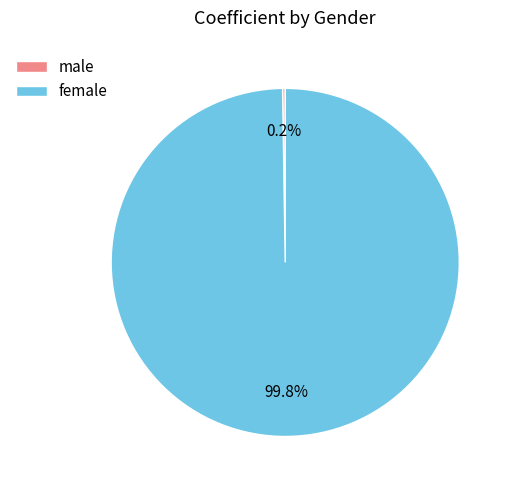

Is there any slice that represents more than half of the pie?

Yes